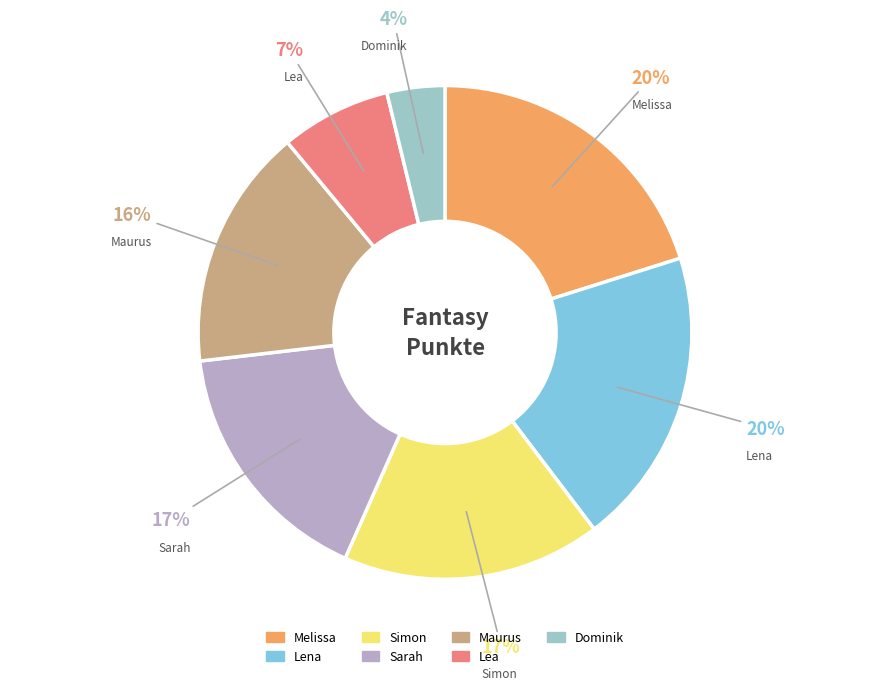

To the nearest percent, what is the combined percentage of Simon and Maurus?

33%